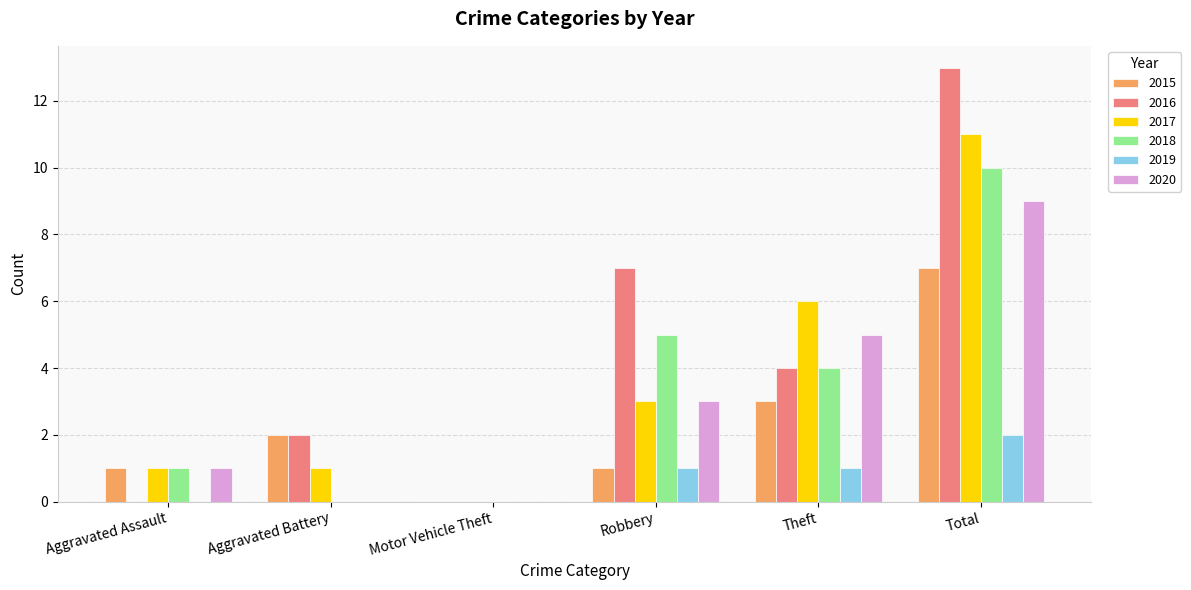

Reading left to right, list all the values displayed in this chart.

2015: 1	2	0	1	3	7
2016: 0	2	0	7	4	13
2017: 1	1	0	3	6	11
2018: 1	0	0	5	4	10
2019: 0	0	0	1	1	2
2020: 1	0	0	3	5	9